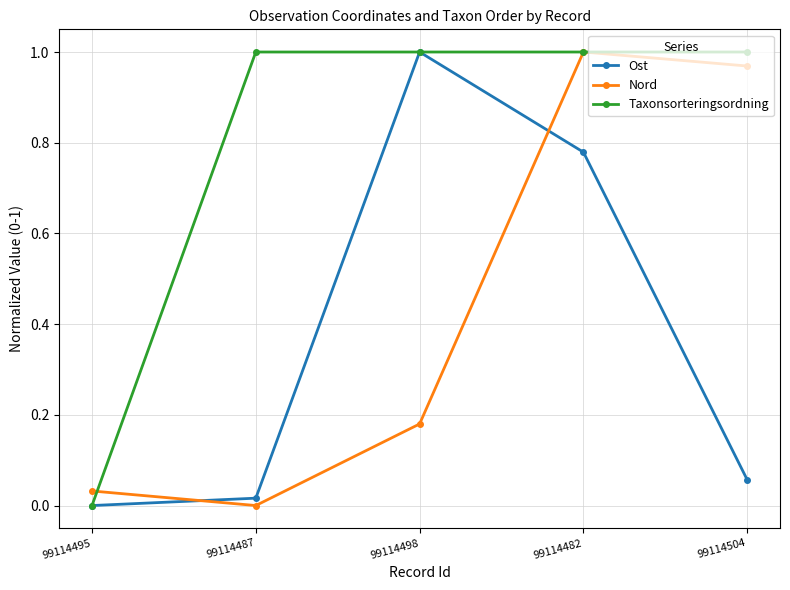

After their last crossing, which series has the higher values: Nord or Ost?

Nord